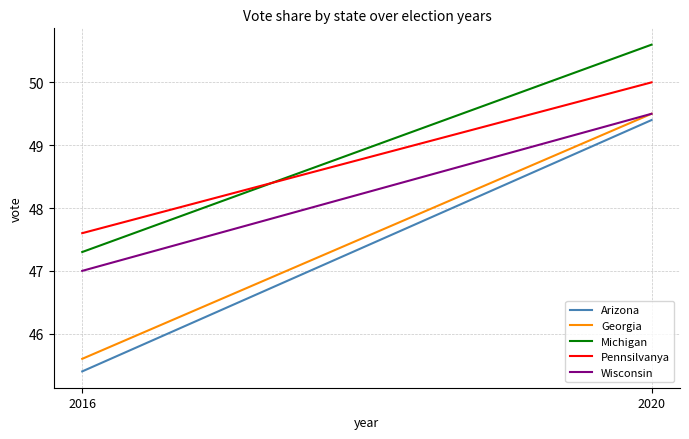

At which label is Arizona closest to 47?

2016